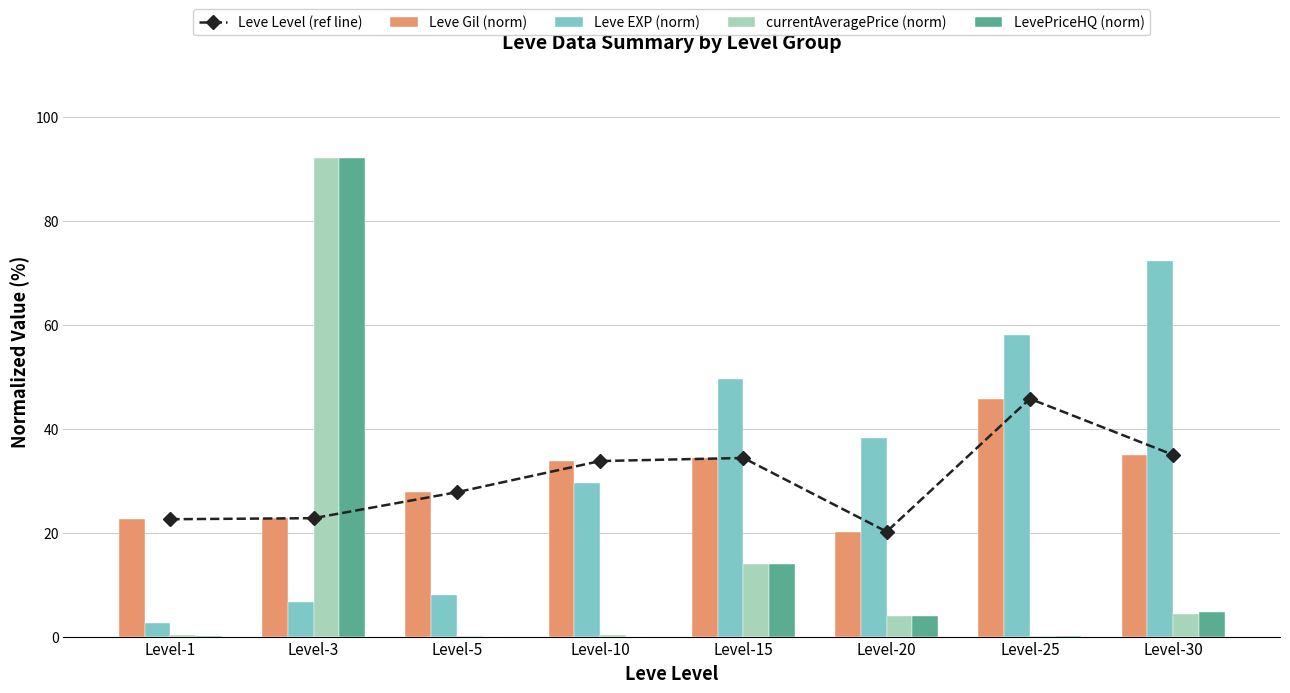

At which label does Leve Gil (norm) reach its peak?

Level-25